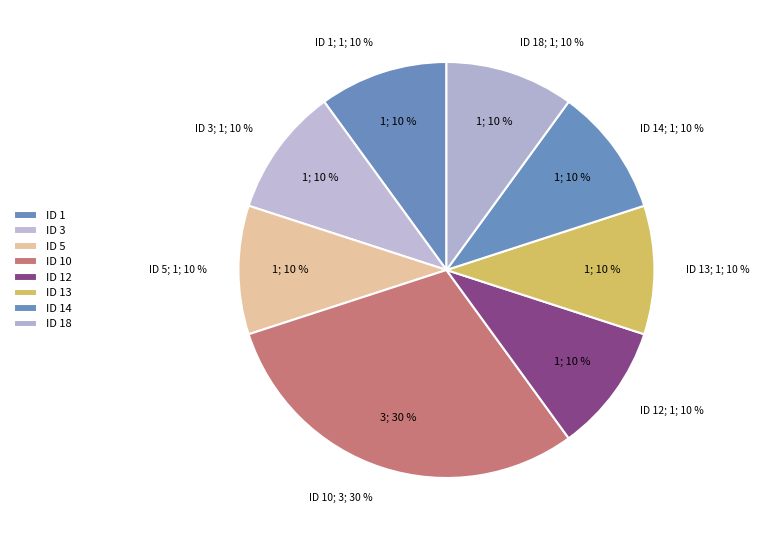

To the nearest percent, what is the combined percentage of 13 and 12?

20%